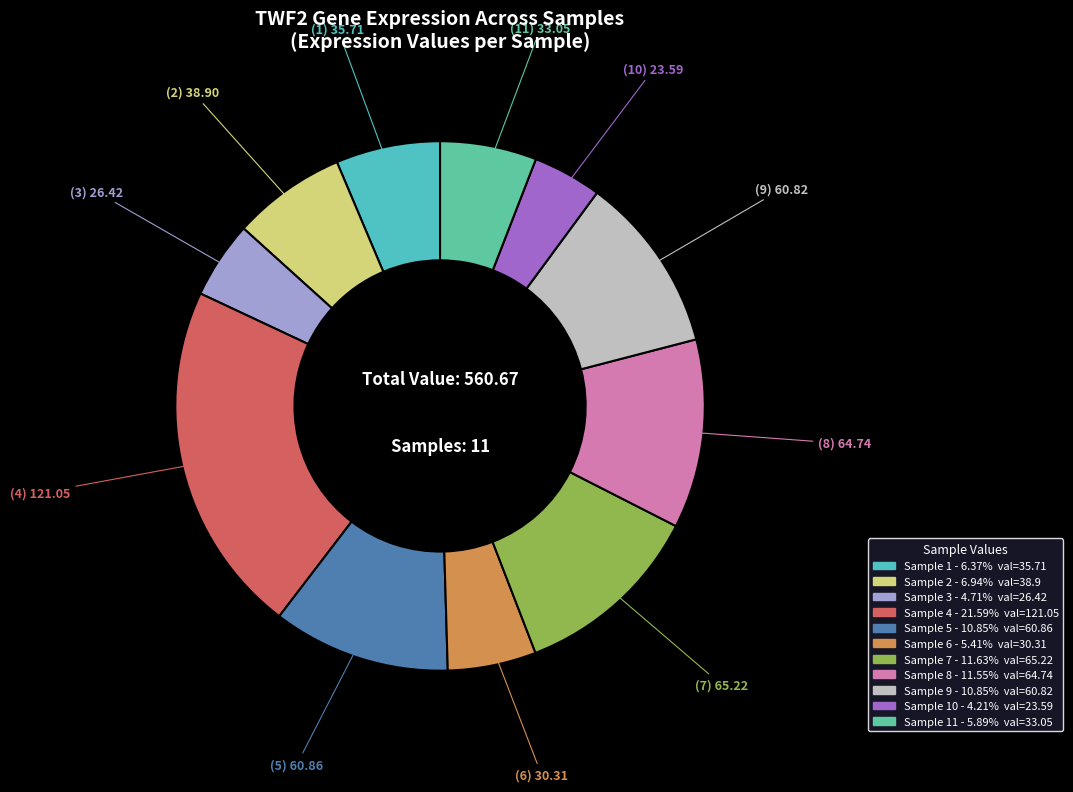

Count the number of slices in the pie.

11